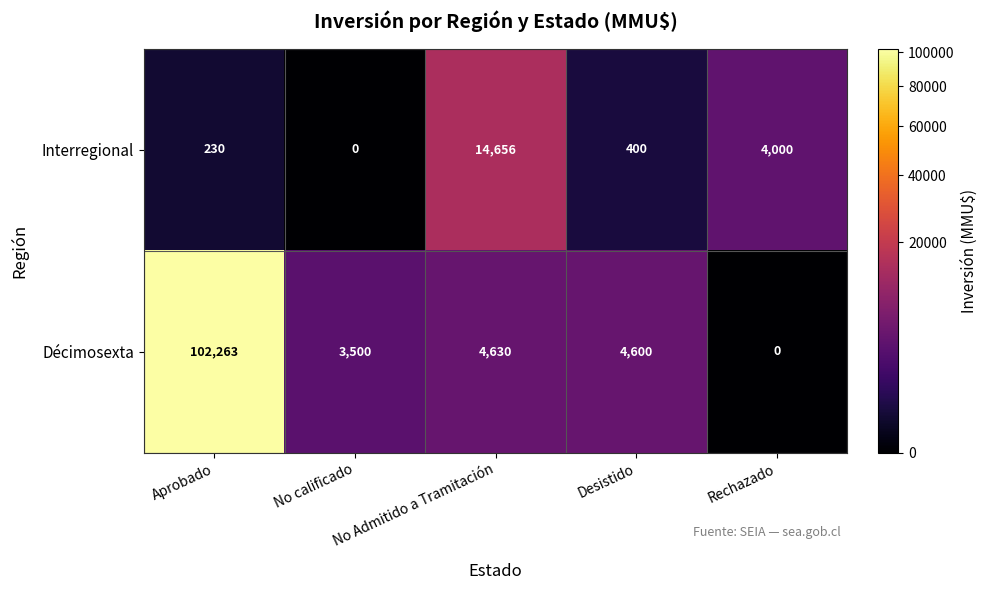

Rank the series by their average value, from lowest to highest.

Interregional, Décimosexta